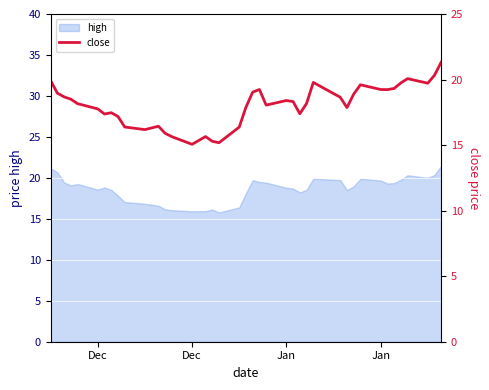

What is the maximum value shown in the chart?

21.3